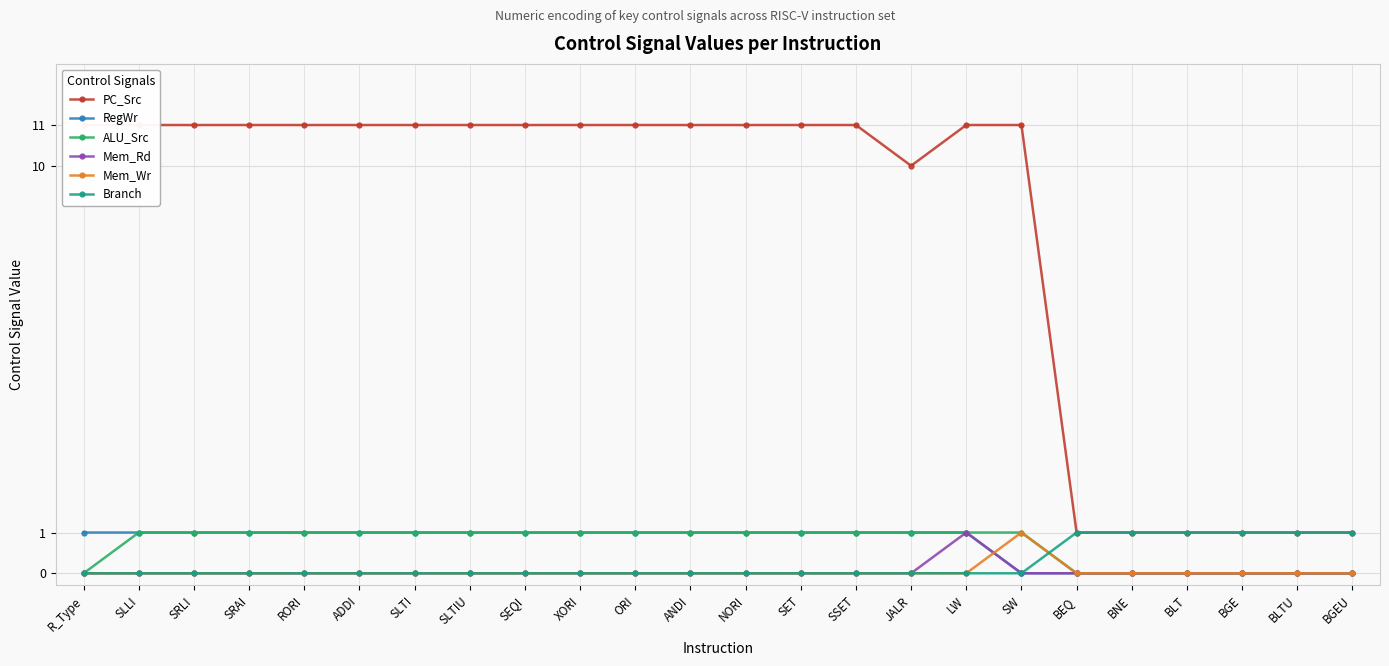

What is the approximate value of ALU_Src at SEQI?

1